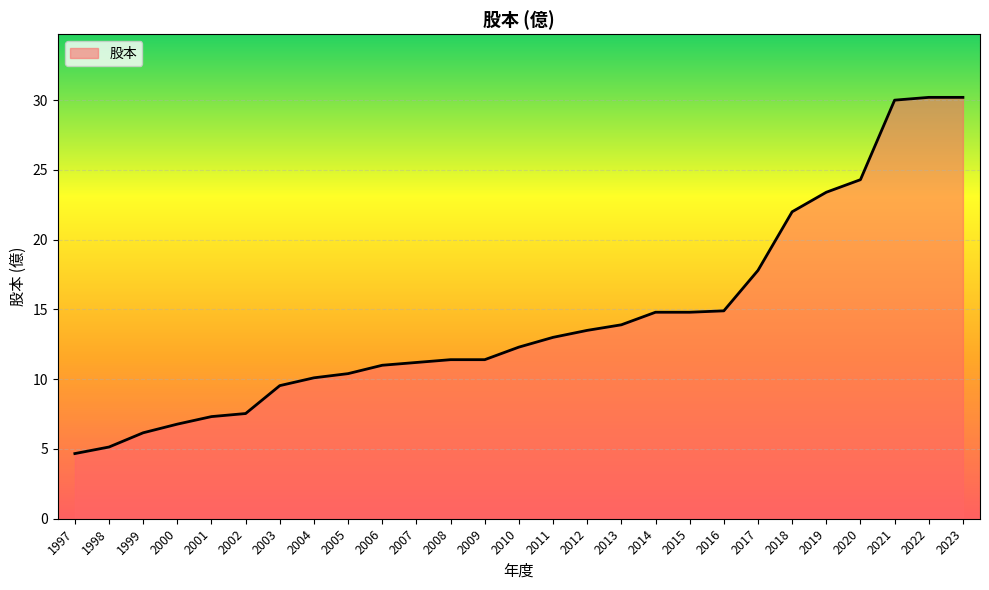

Which has a higher value, 2023 or 2003?

2023